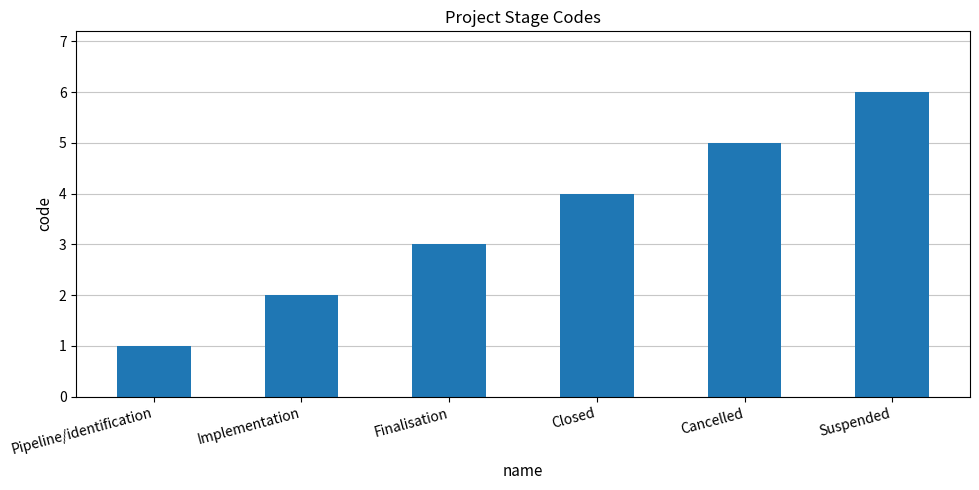

Read the value at Closed.

4